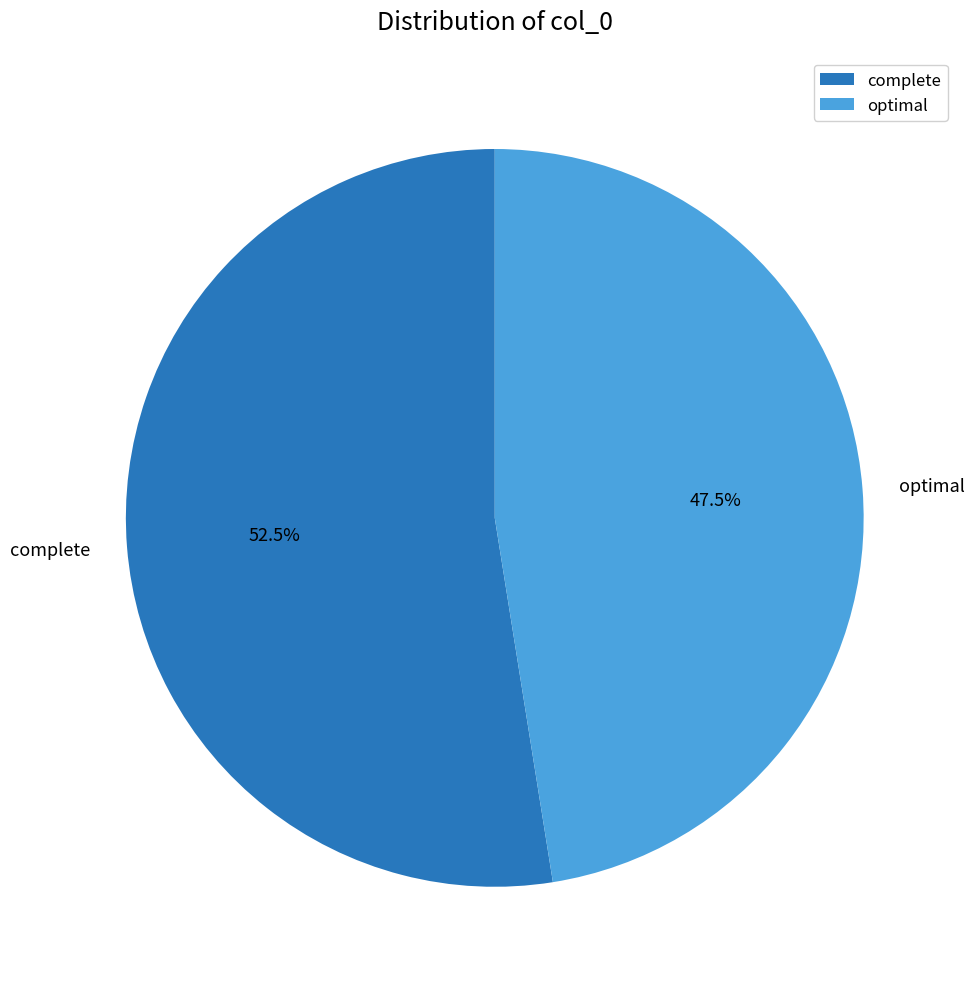

Rank the categories by value from lowest to highest.

optimal, complete